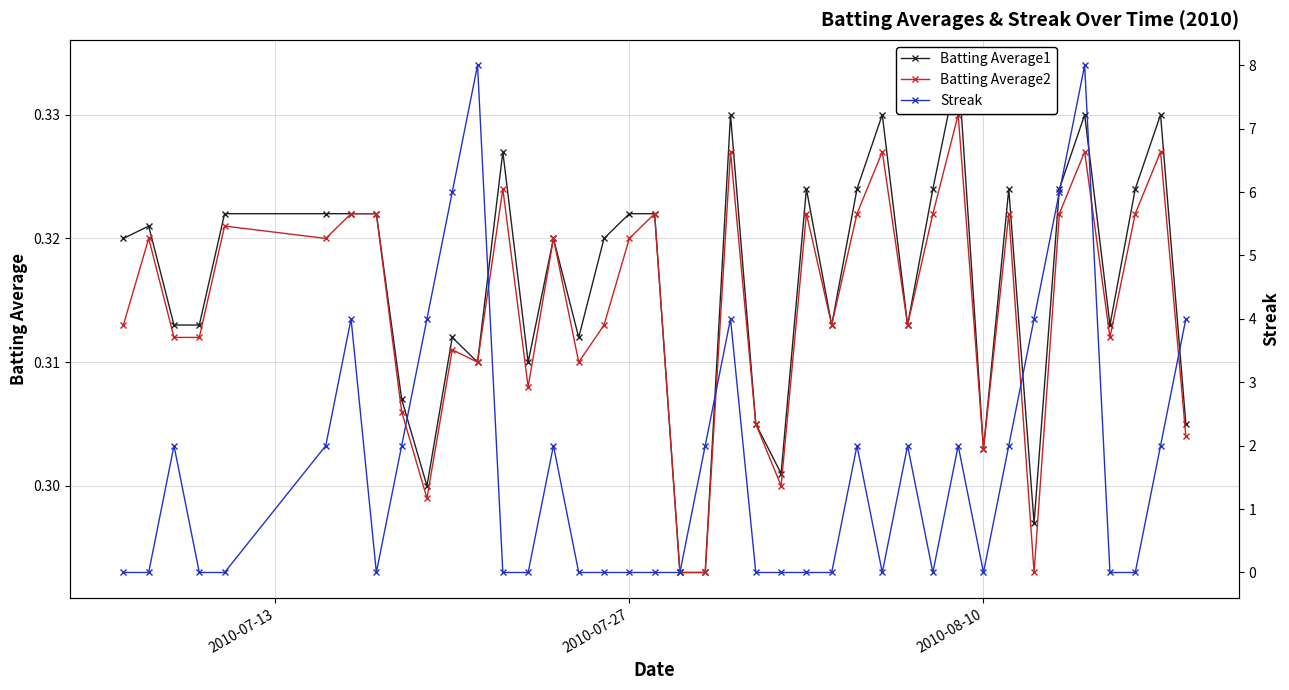

How many Batting Average2 values are between 0 and 1?

40